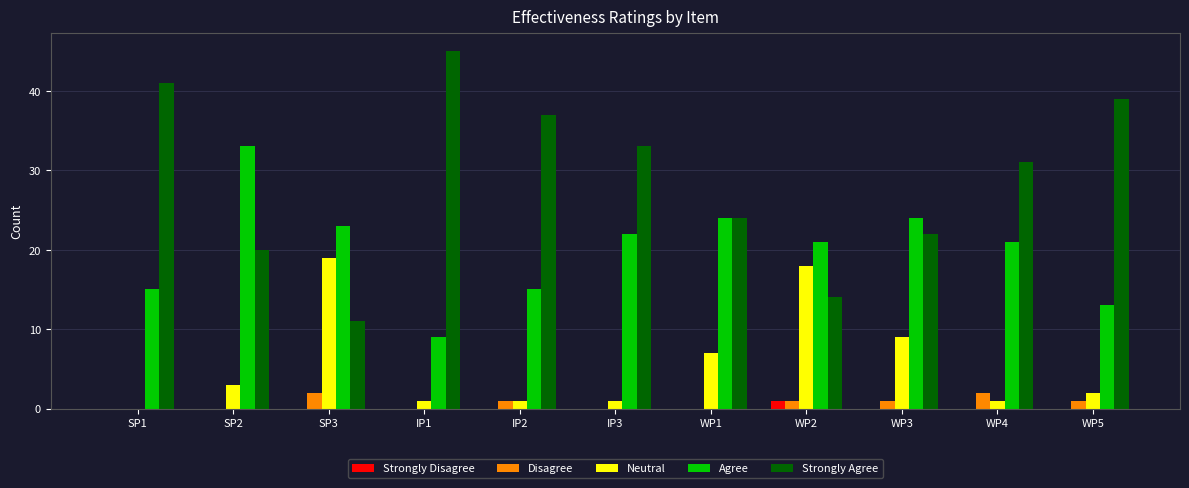

Between SP2 and WP3, which series saw the biggest shift?

Agree